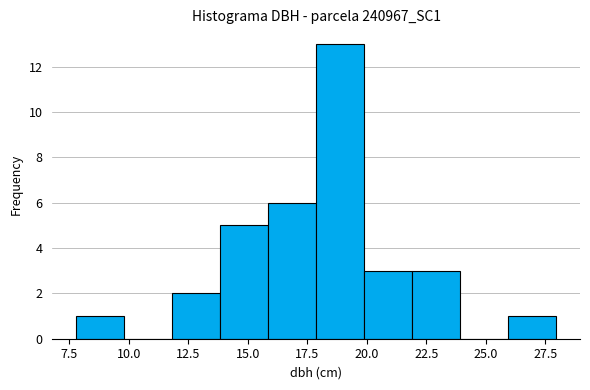

What is the height of the bar covering 20 to 22 on the x-axis? Neither the bar edges nor the heights are printed on the chart, so give them approximately, as read against the axes.

3